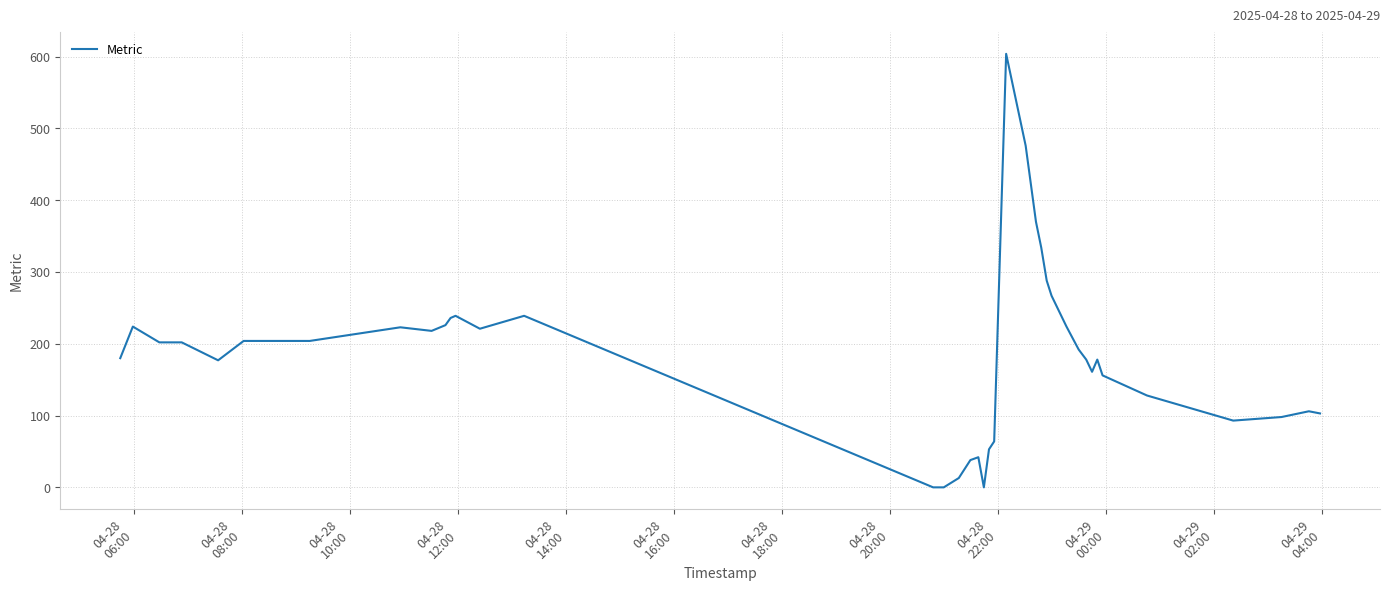

What is the maximum value shown in the chart?

604